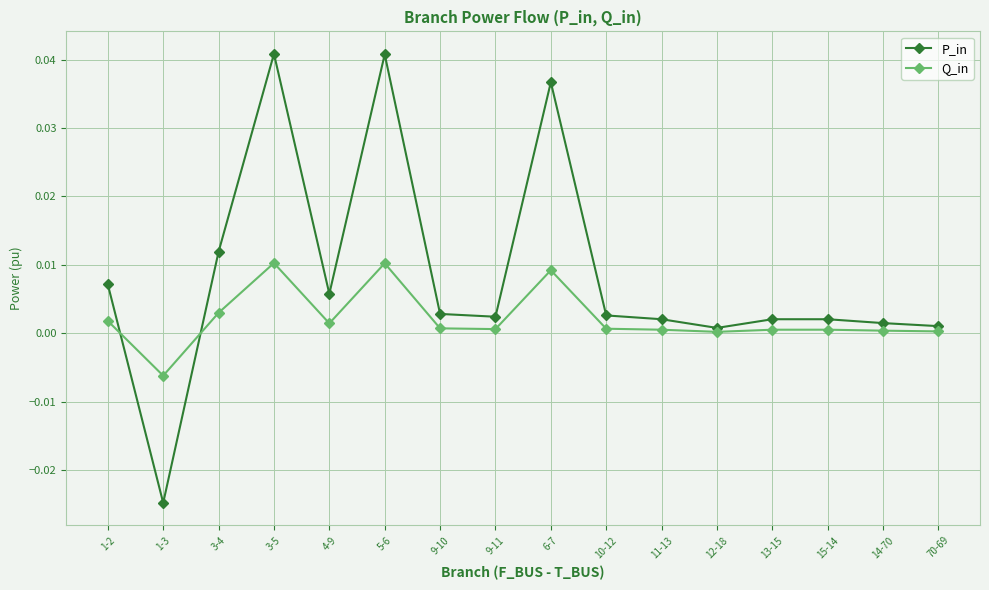

How many negative values does the P_in series have?

1